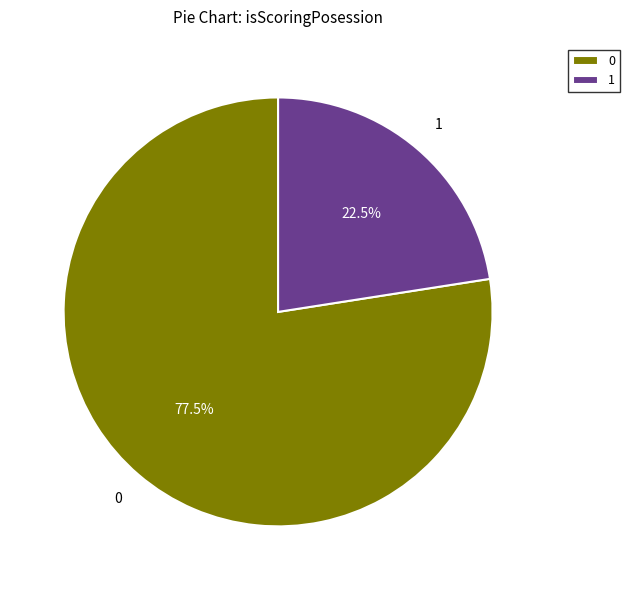

The 0 slice represents 1% of the pie. True or false?

False